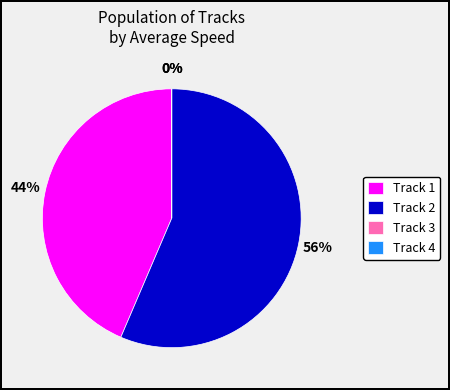

Count the number of slices in the pie.

4